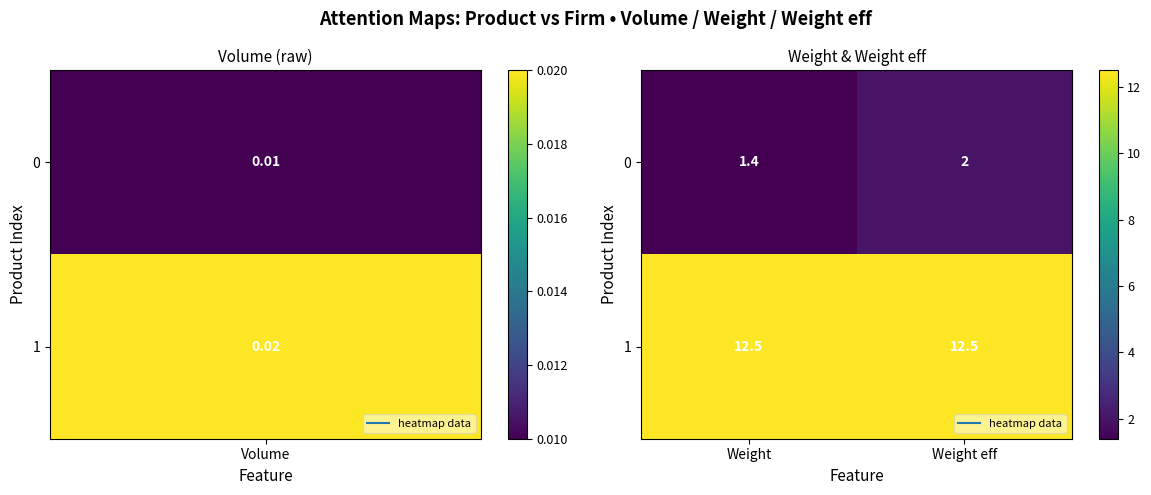

Rank the series by their average value, from lowest to highest.

0, 1